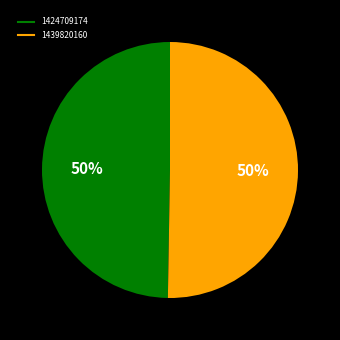

How many slices are in this pie chart?

2